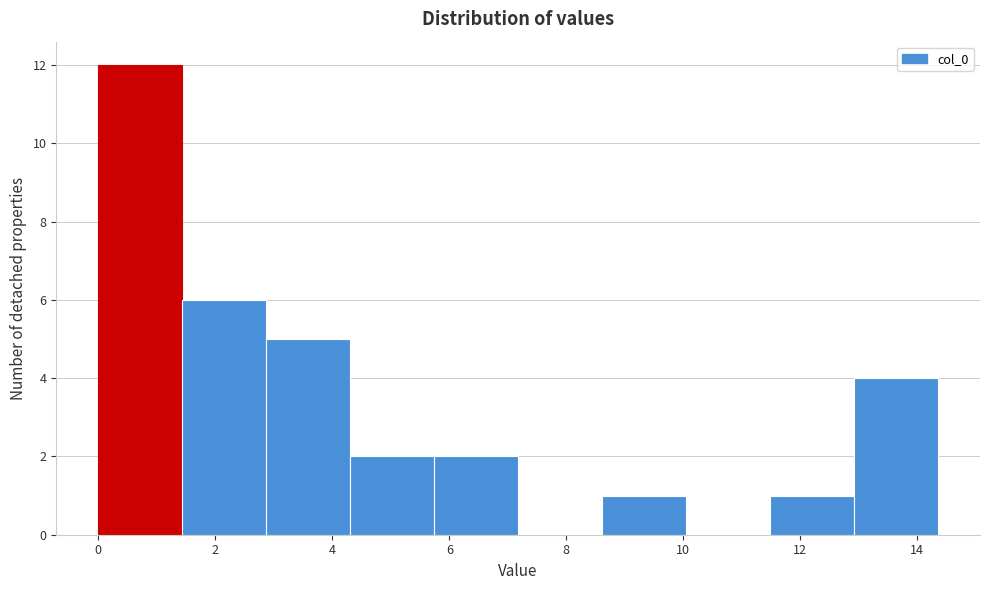

Reading left to right, transcribe this chart: for each bar, give the range it covers on the x-axis and its height. Neither the bar edges nor the heights are printed on the chart, so give them approximately, as read against the axes.

0.0 to 1.4: 12
1.4 to 2.8: 6
2.8 to 4.4: 5
4.4 to 5.8: 2
5.8 to 7.2: 2
7.2 to 8.6: 0
8.6 to 10.0: 1
10.0 to 11.4: 0
11.4 to 13.0: 1
13.0 to 14.4: 4